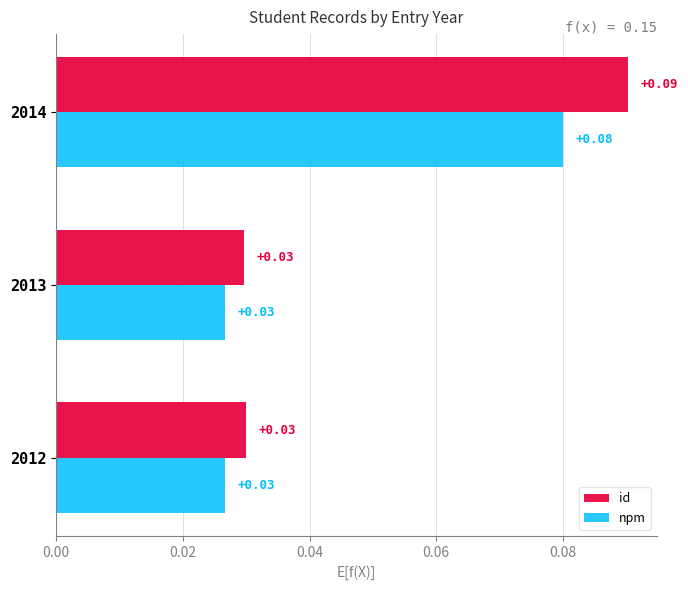

List the series in order of their overall mean, highest first.

id, npm